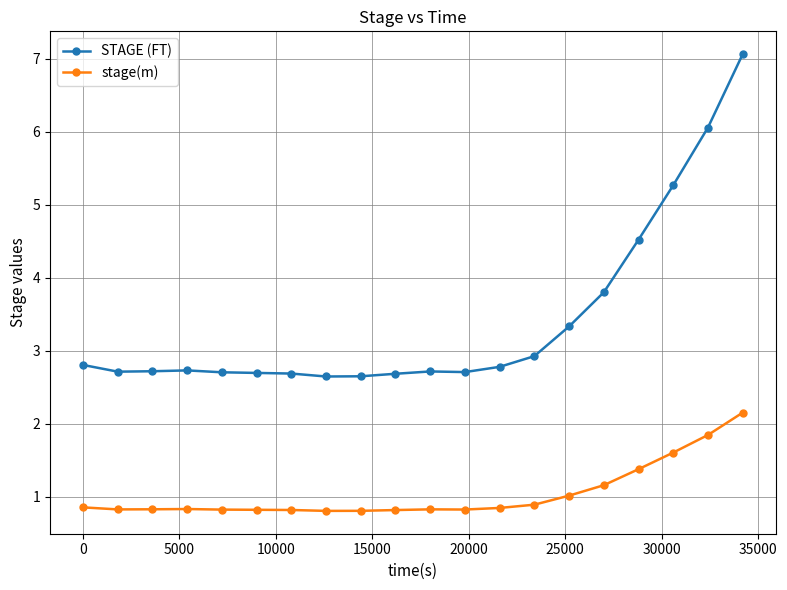

What is the value of the STAGE (FT) point at the 12th from the left?

2.7